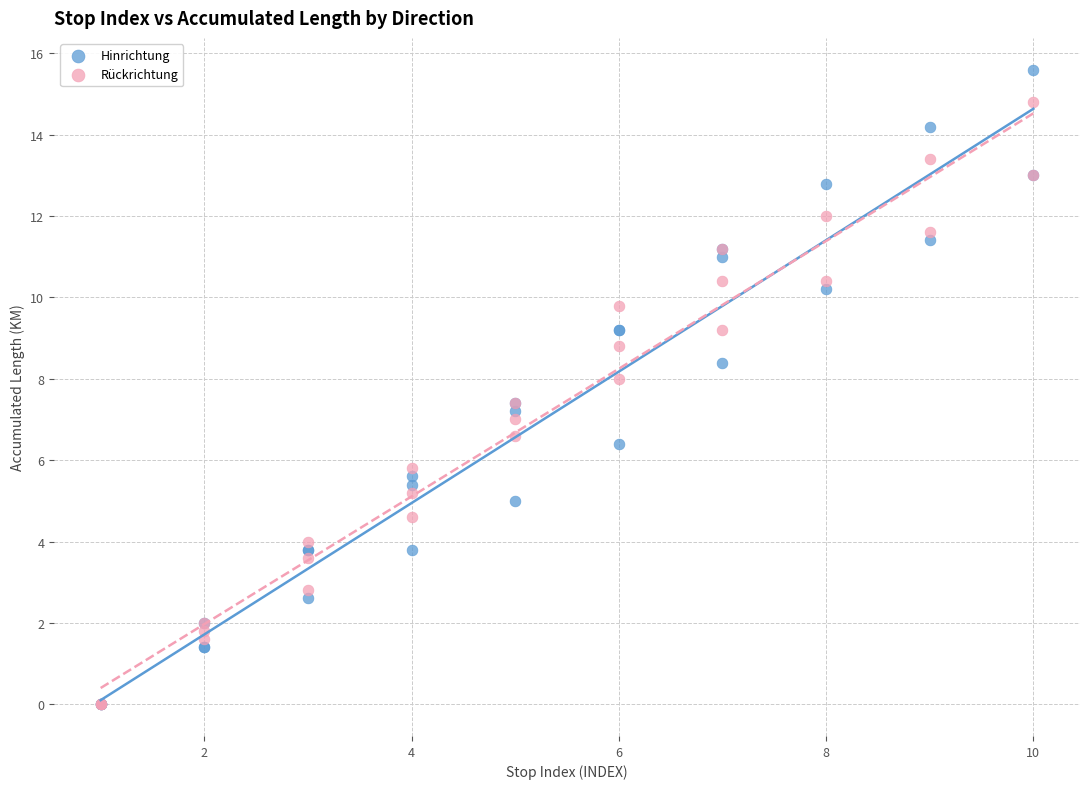

What are all the series names shown in the legend?

Hinrichtung, Rückrichtung